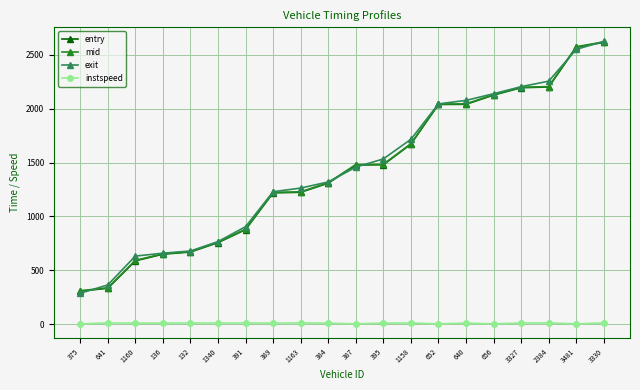

At how many categories does at least one series exceed 1138?

13